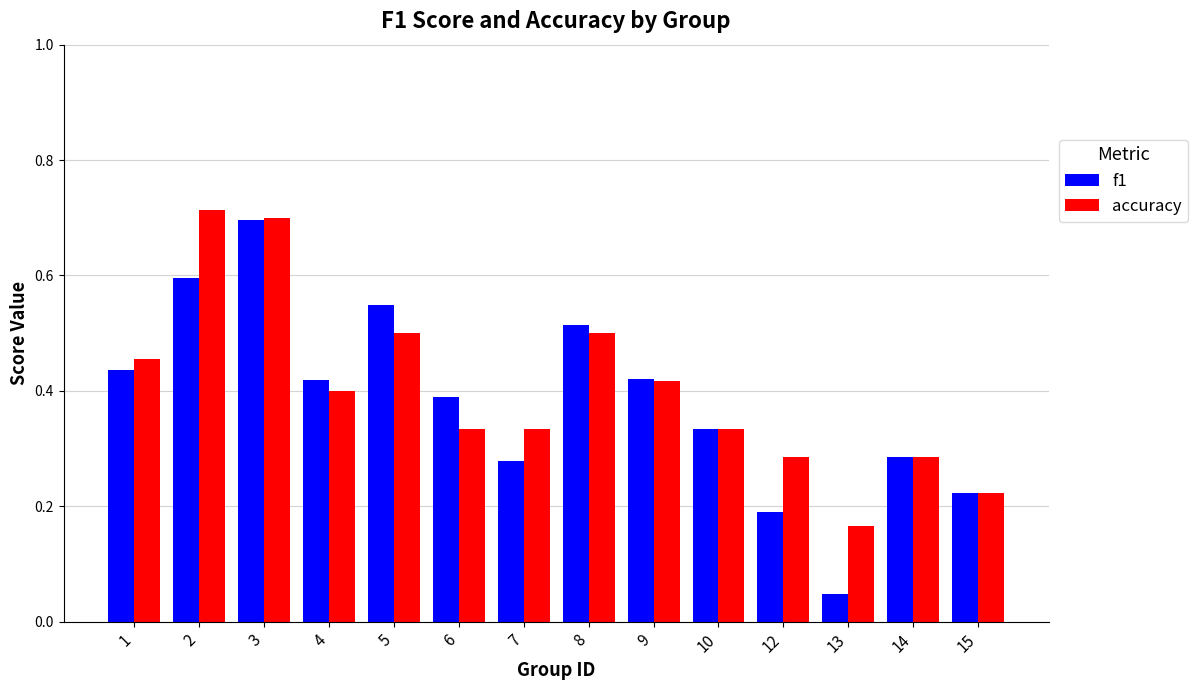

The value of accuracy at 13 is 0.2. True or false?

True